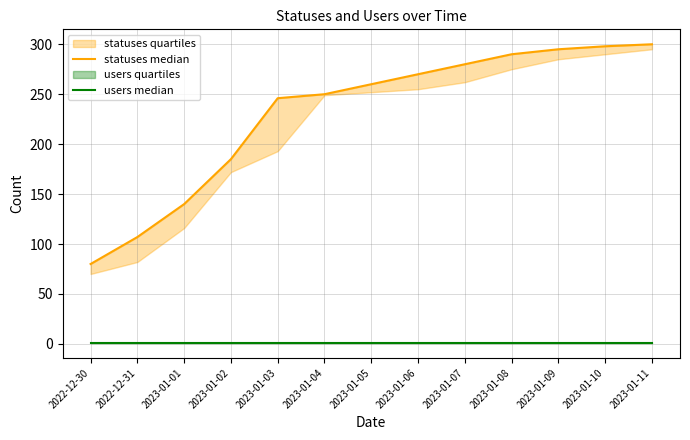

Reading left to right, transcribe all the data shown in this chart.

statuses median: 80	107	140	185	246	250	260	270	280	290	295	298	300
users median: 1	1	1	1	1	1	1	1	1	1	1	1	1